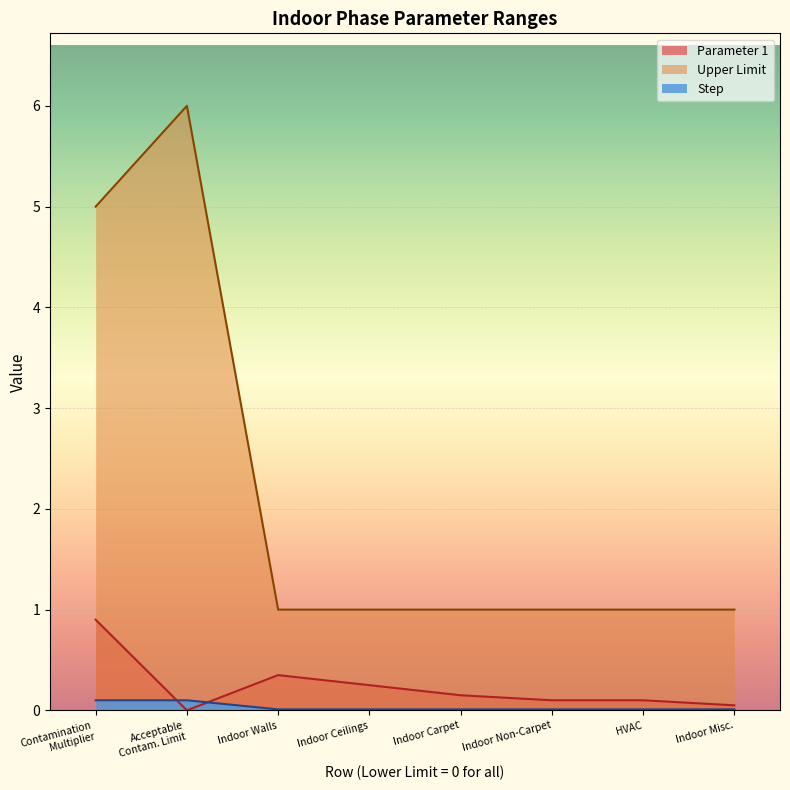

Is it true that Step equals 0.0 at Indoor Carpet?

True